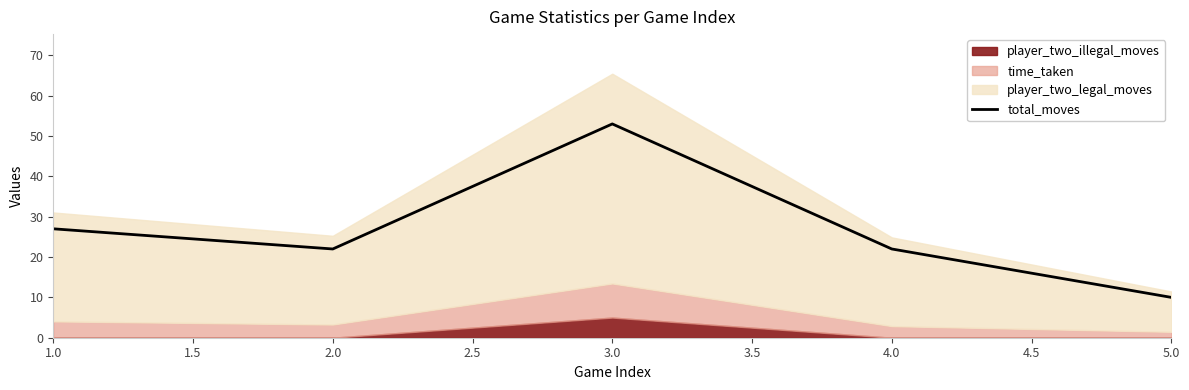

True or false: total_moves has a value of 6 at 5.0.

False